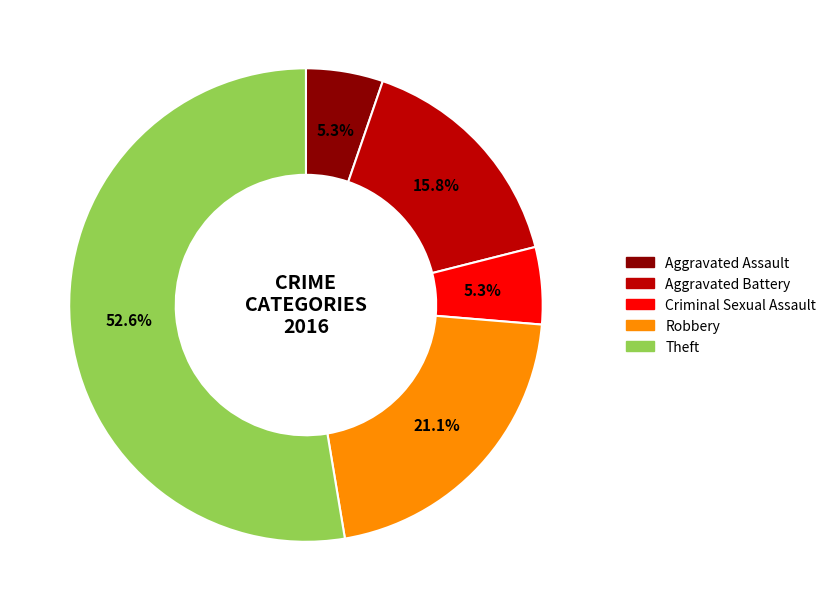

How many slices are in this pie chart?

5